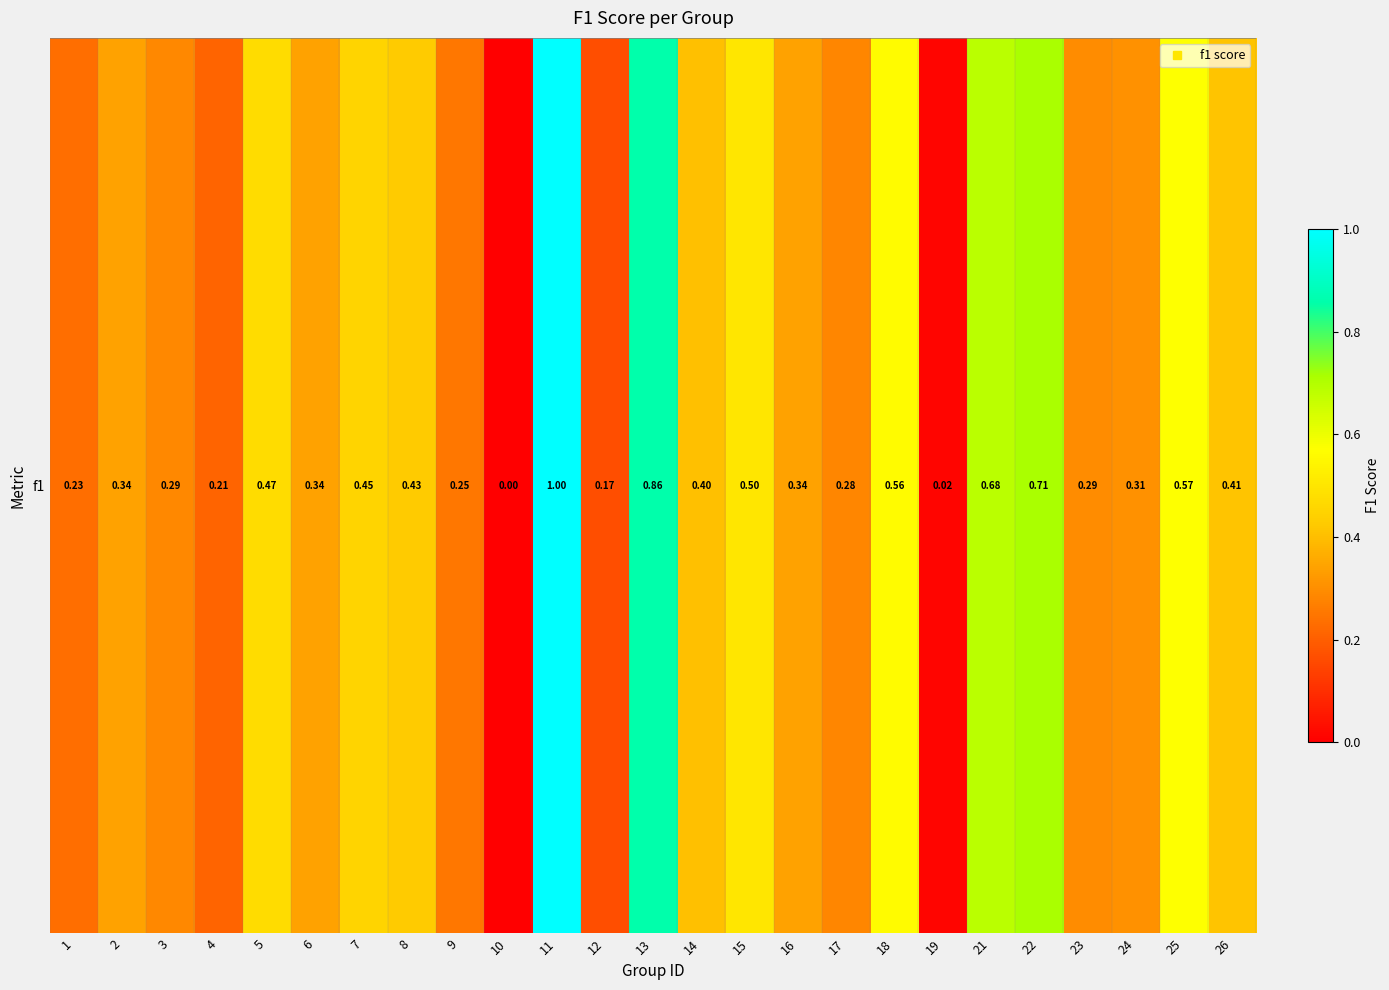

What is the change in value from 12 to 13?

+0.7